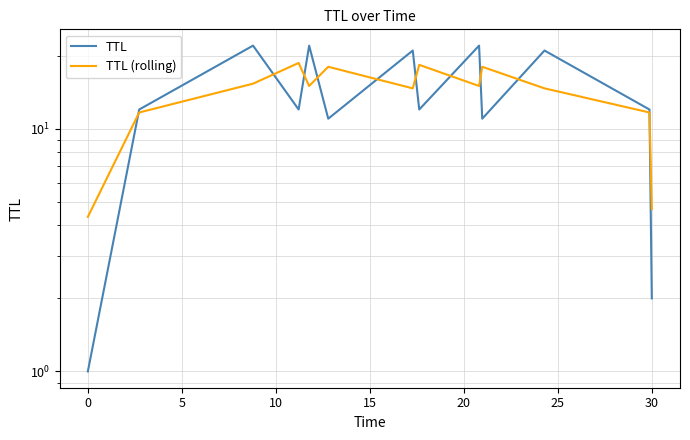

What is the difference between the maximum and minimum values in the TTL (rolling) series?

14.3